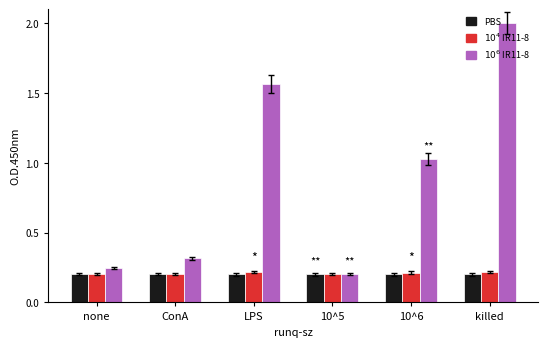

What is the total value across all series at ConA?

0.7